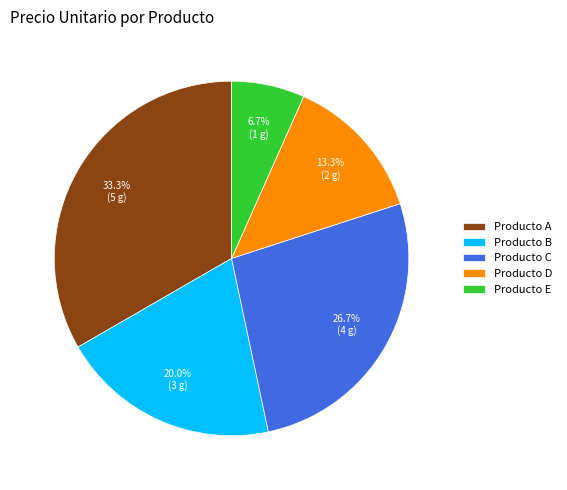

What is the largest slice in the pie chart?

Producto A